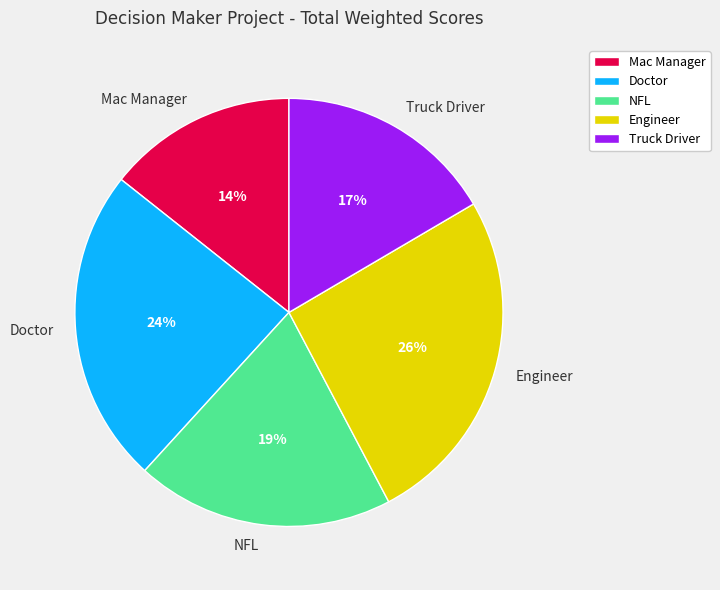

Which has a higher value, Engineer or Truck Driver?

Engineer